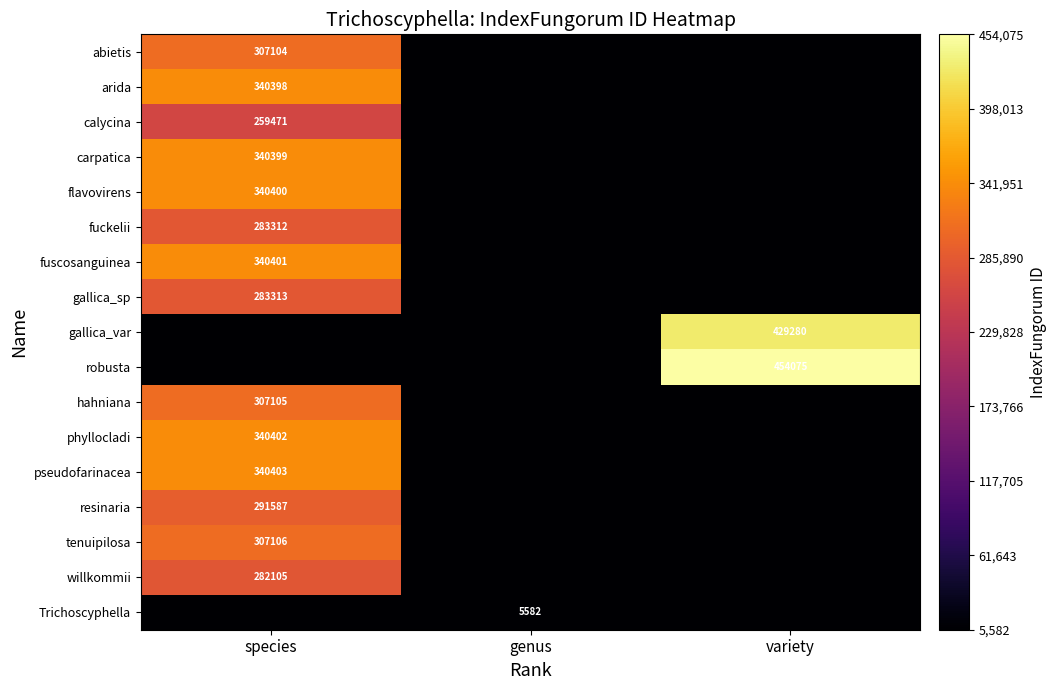

Is it true that hahniana equals 81059 at species?

False